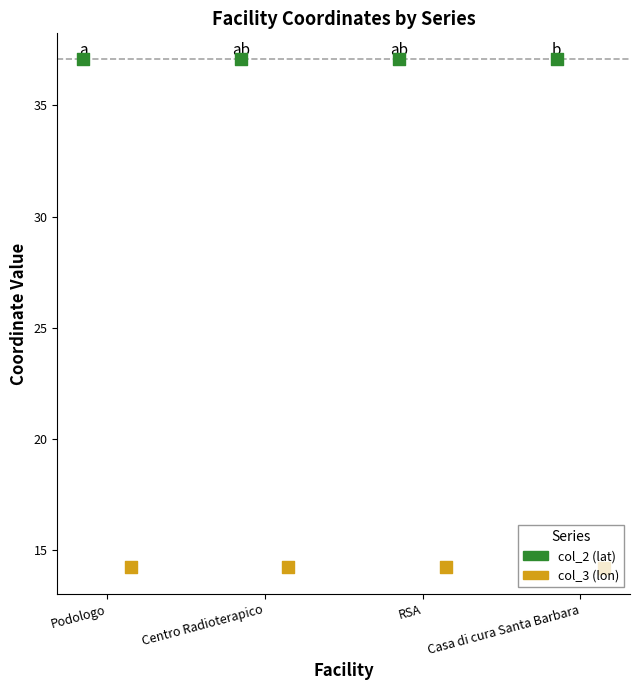

What is the total value across all series at Centro Radioterapico?

51.3